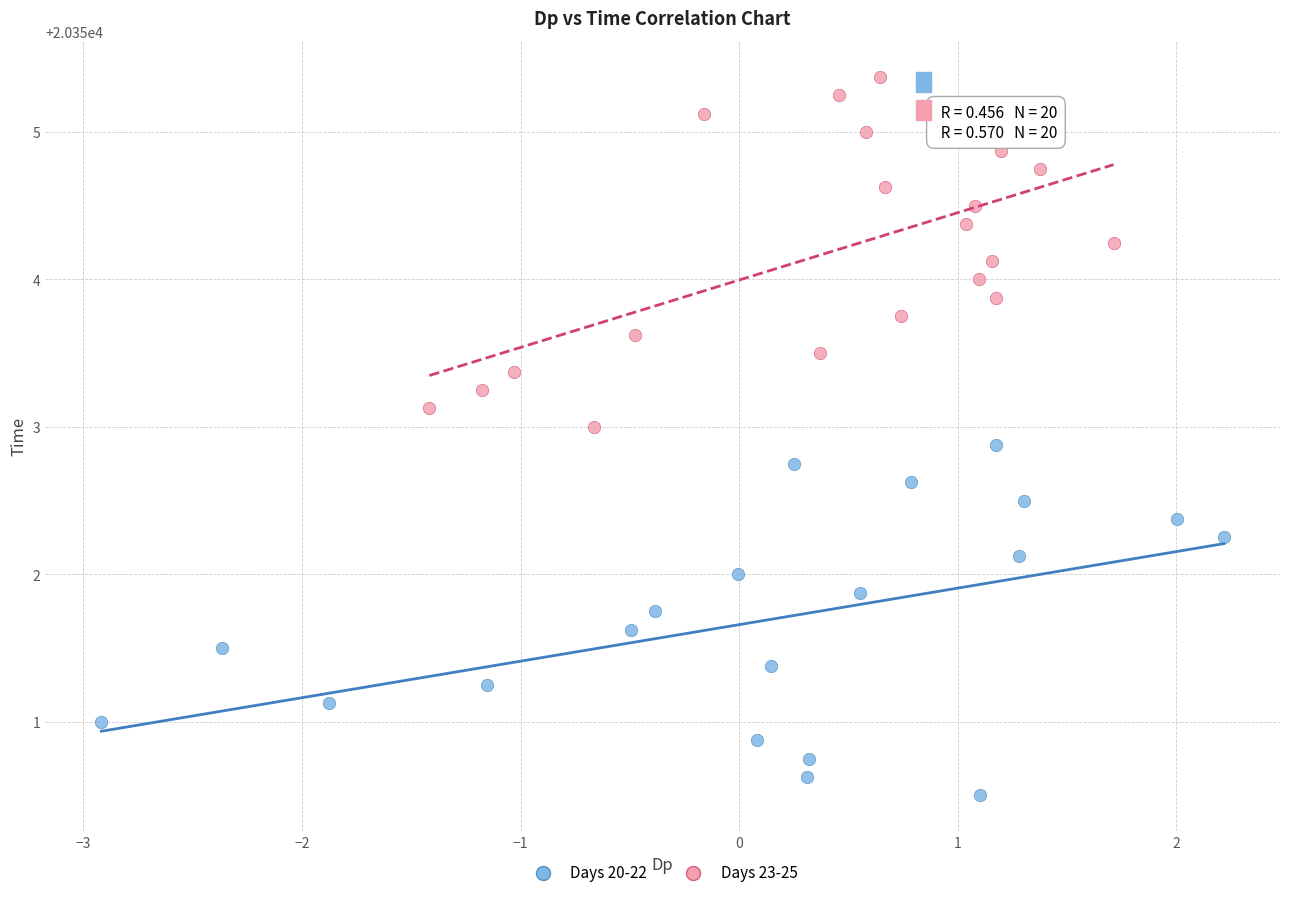

What are all the series names shown in the legend?

Days 20-22, Days 23-25